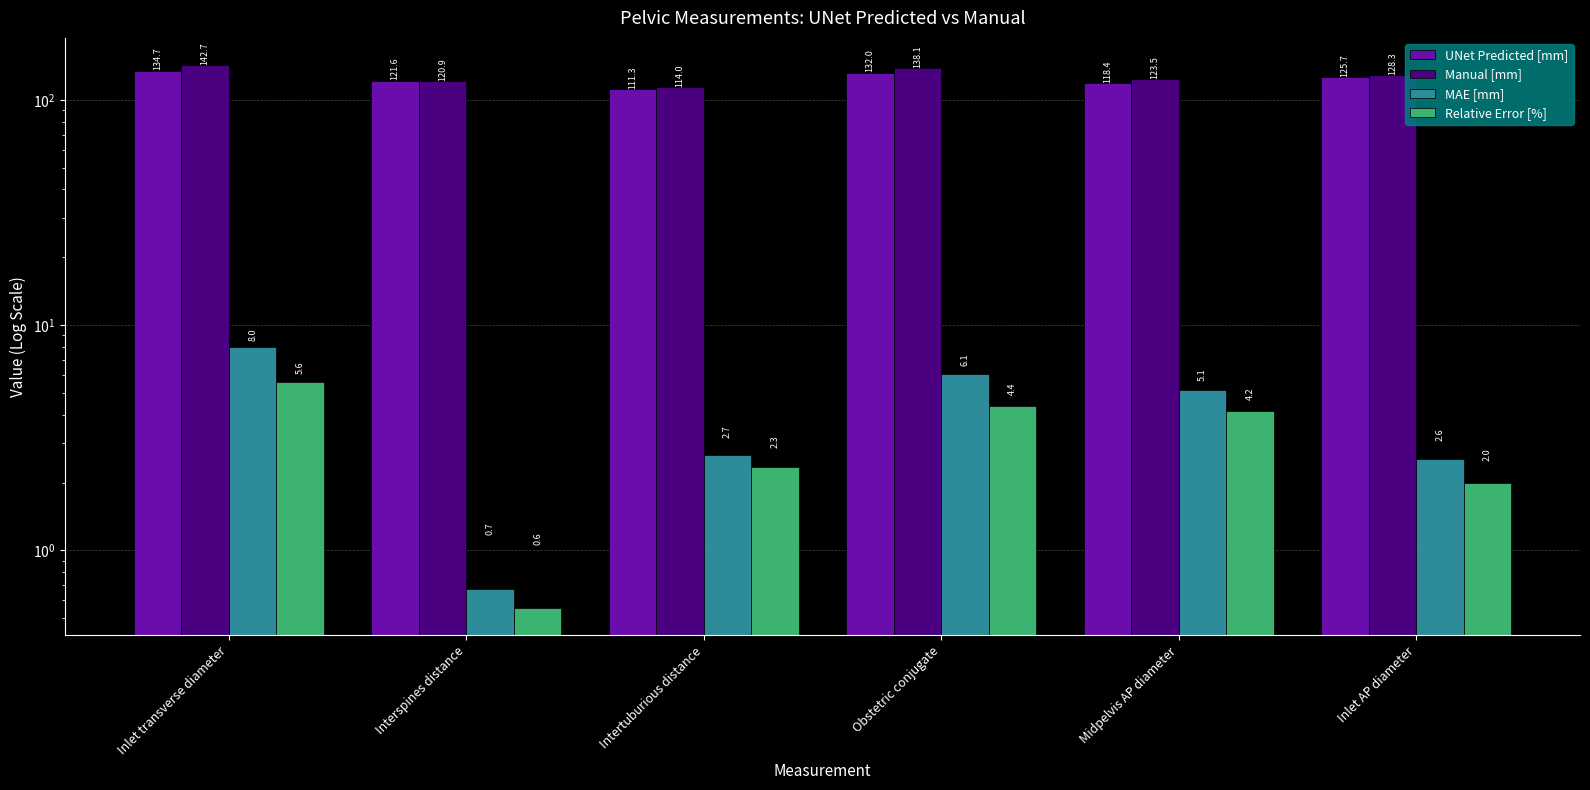

What is the label of the 6th bar from the left?

Inlet AP diameter